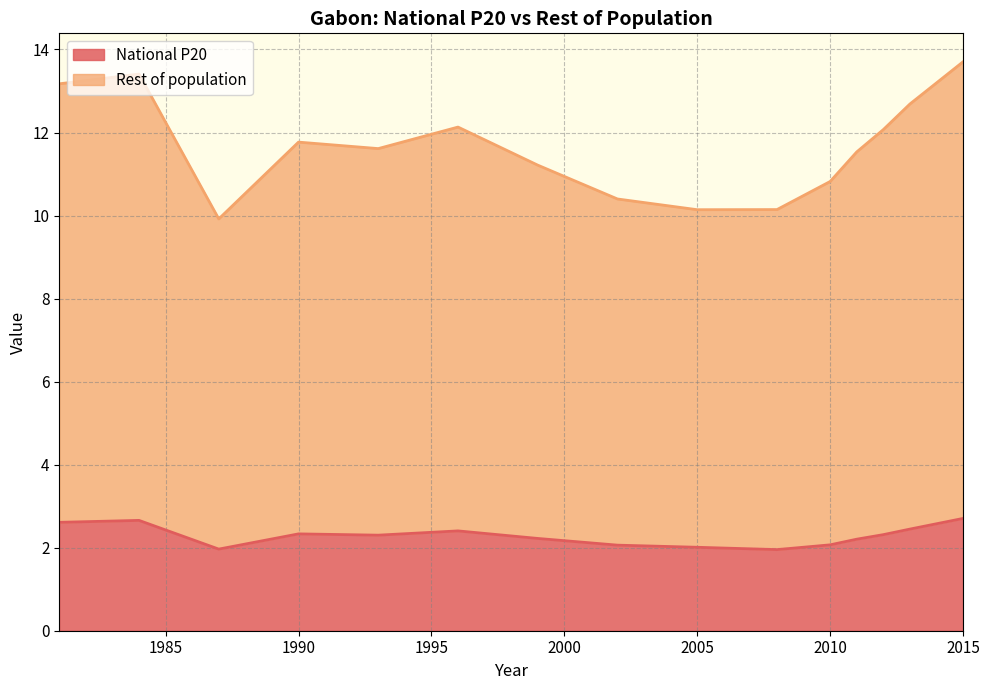

Which series changed the most between 1984 and 2002?

Rest of population